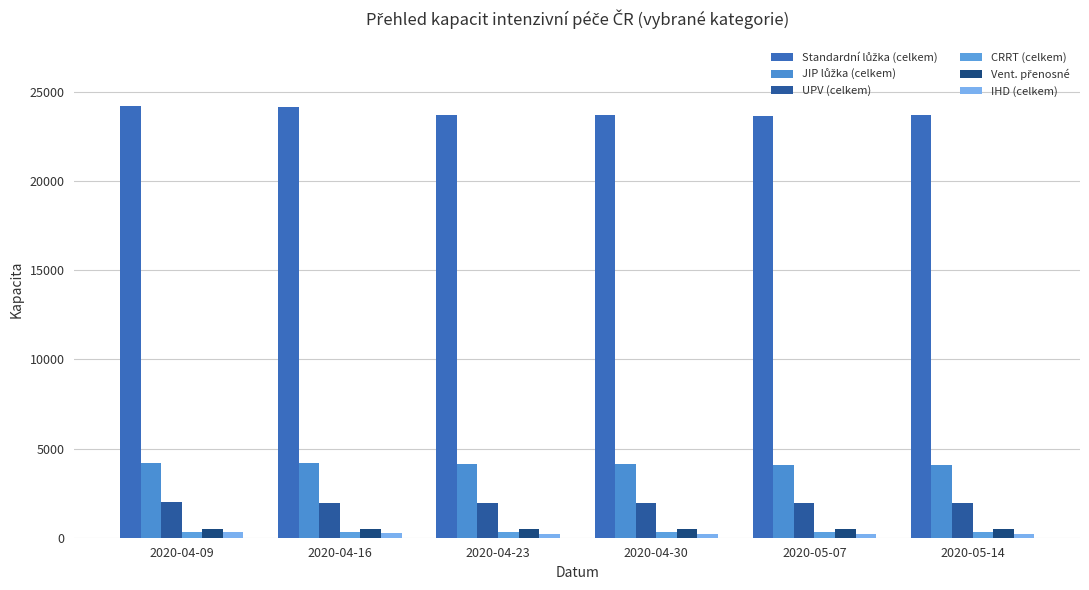

How many bars are there in total?

36